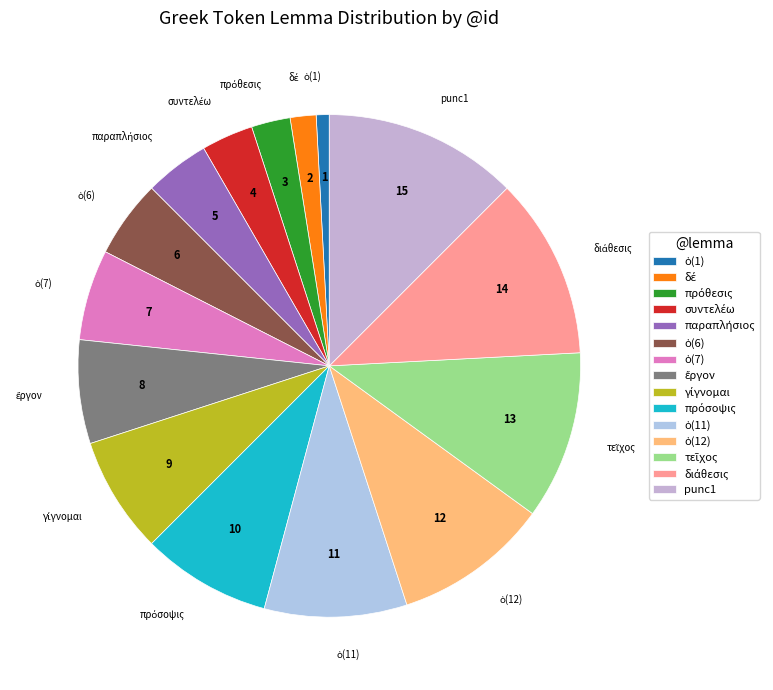

True or false: punc1 accounts for 1% of the total.

False